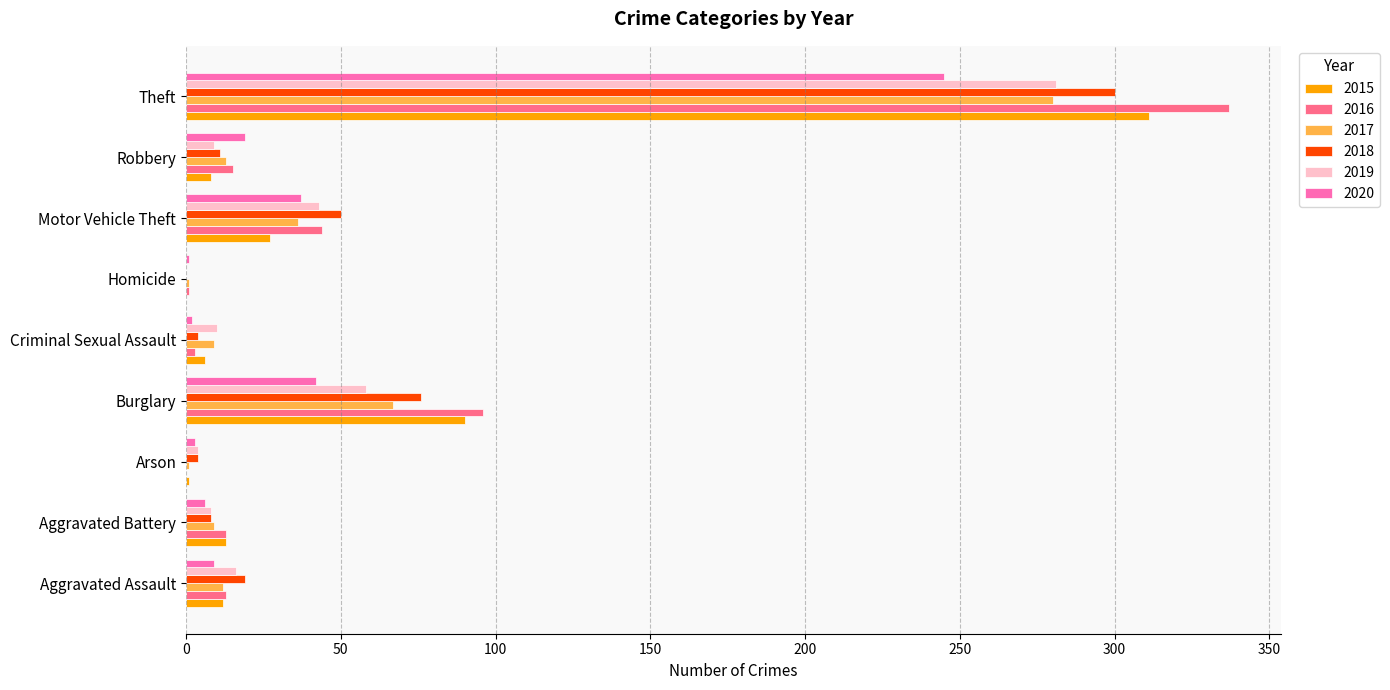

What is the sum of all 2020 values?

364